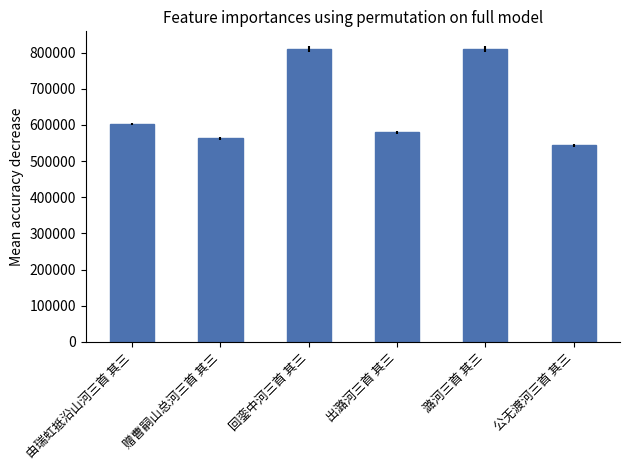

What is the average value?

650970